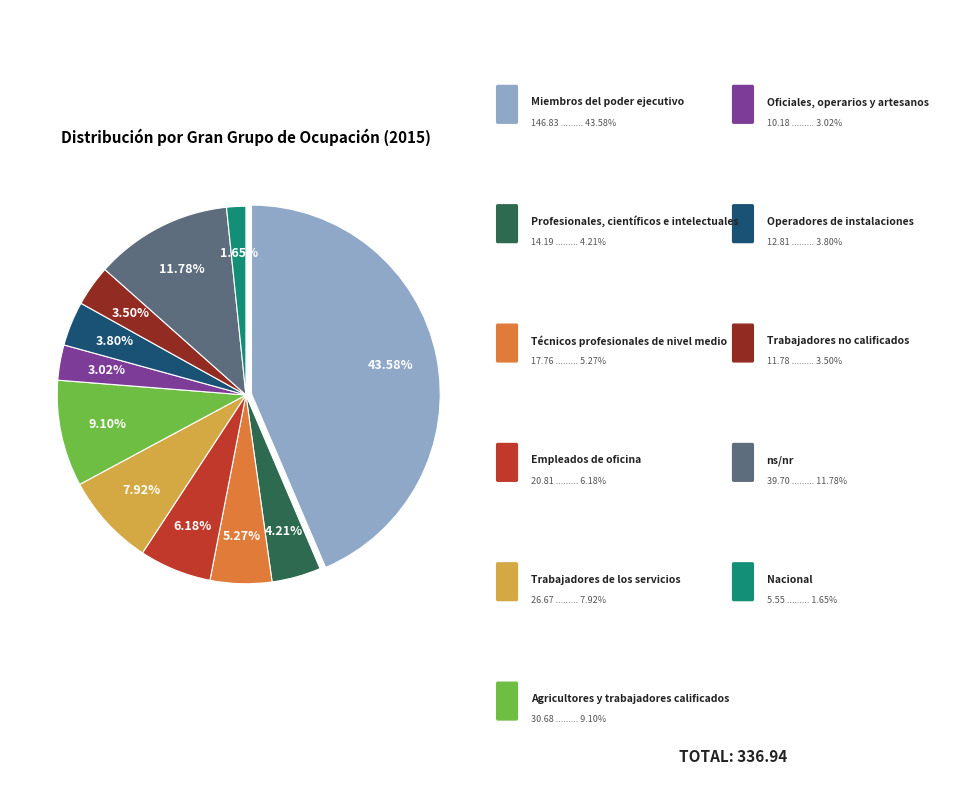

Is there any slice that represents more than half of the pie?

No